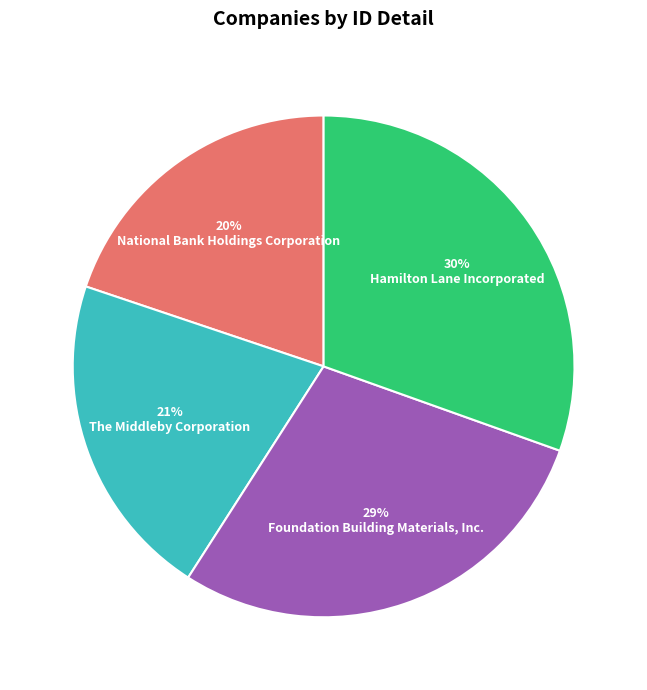

To the nearest percent, what is the combined percentage of National Bank Holdings Corporation and Hamilton Lane Incorporated?

50%